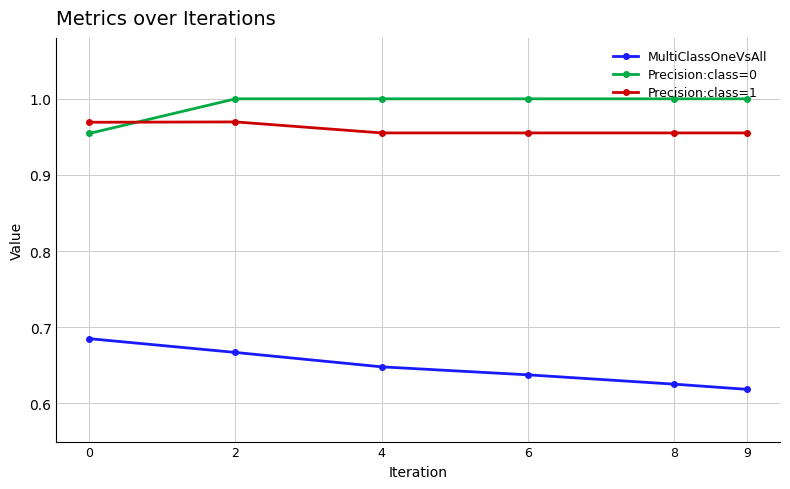

List the series in order of their peak value, highest first.

Precision:class=0, Precision:class=1, MultiClassOneVsAll